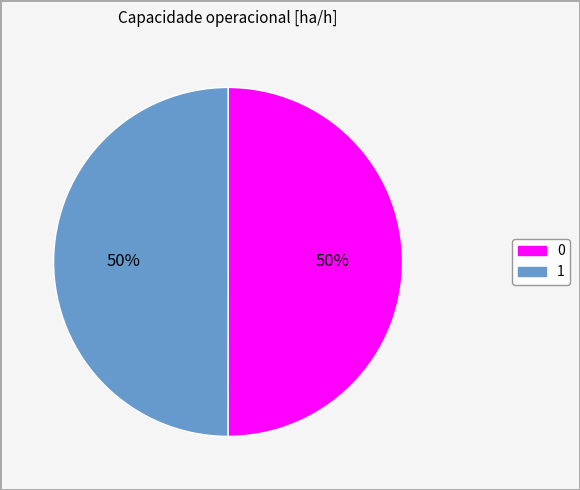

What percentage is the 0 slice, to the nearest percent?

50%